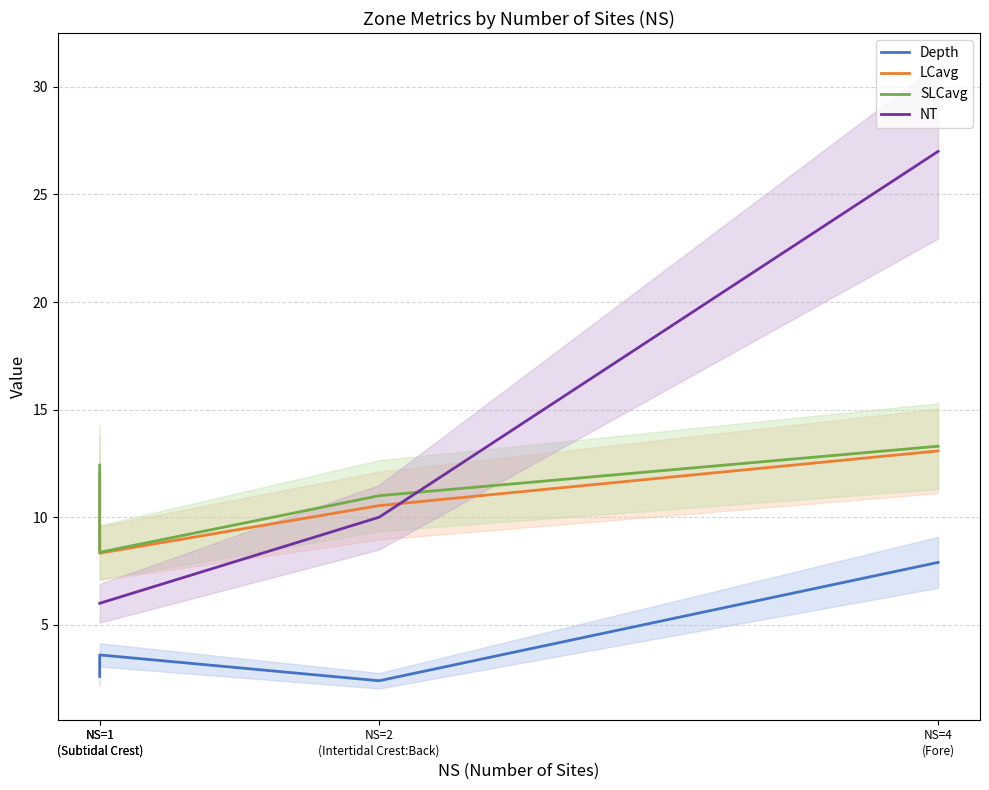

The SLCavg series shows 21.0 at NS=4
(Fore). True or false?

False